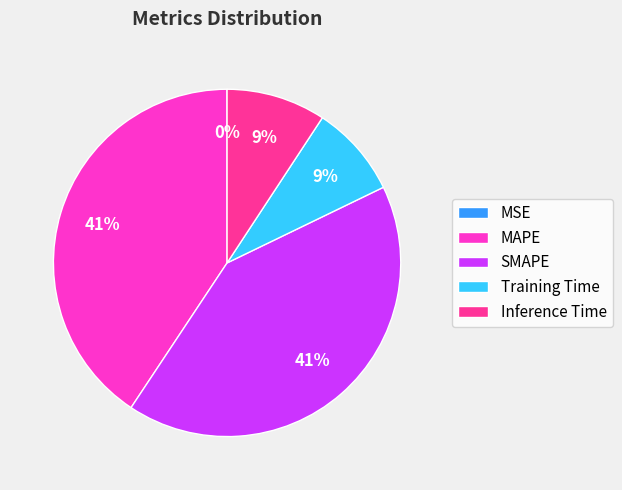

Is there any slice that represents more than half of the pie?

No